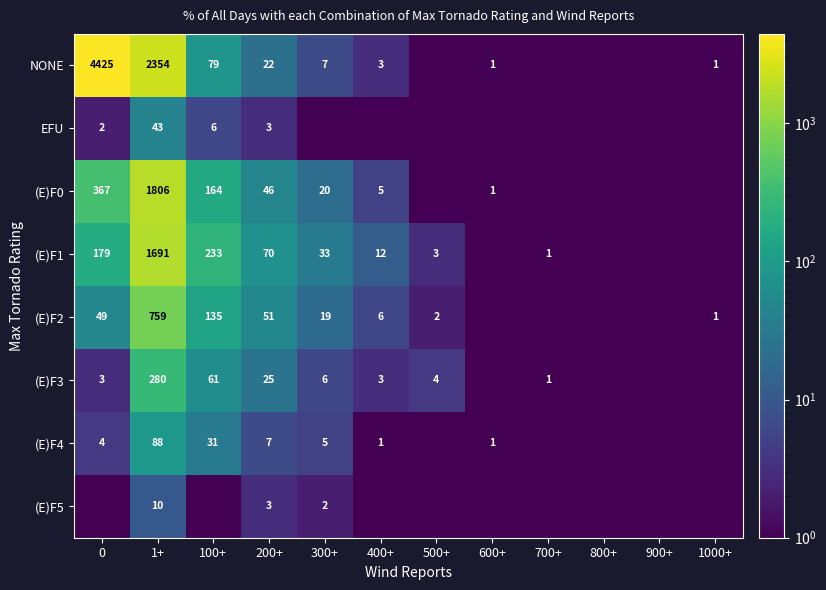

True or false: (E)F4 has a value of 6.7 at 0.

False